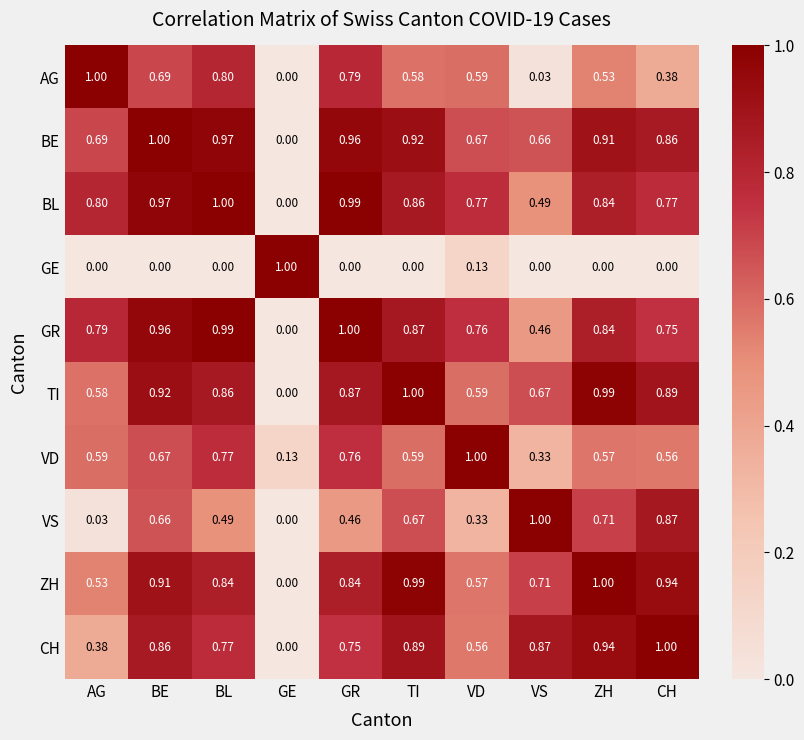

At how many categories does at least one series exceed 0?

10